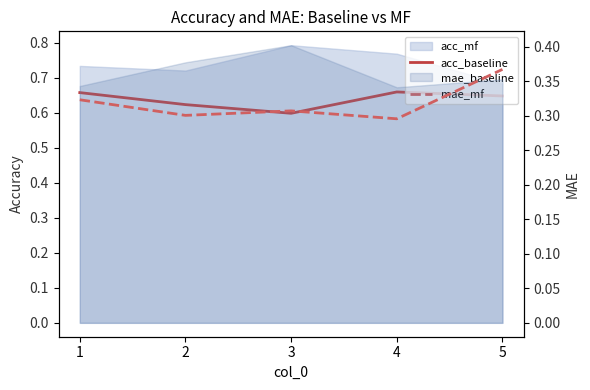

List the labels in order of mae_mf value, smallest first.

4, 2, 3, 1, 5